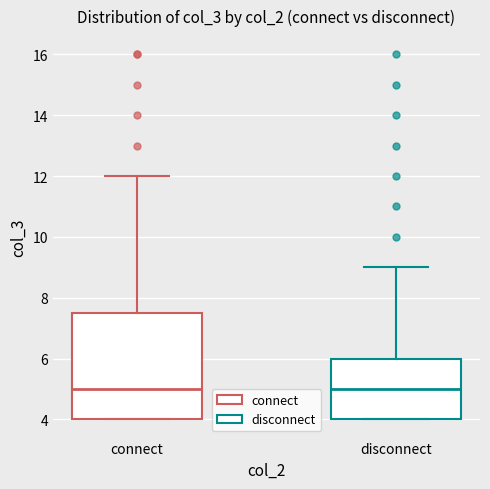

Where does the median line of the box for disconnect sit on the y-axis? The values are not printed on the chart, so give them approximately, as read against the axis.

5.0